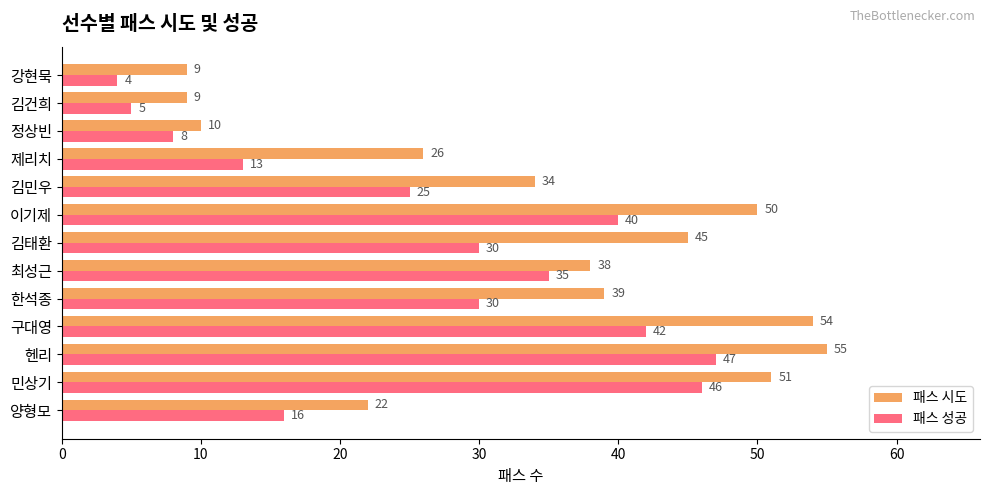

Which series has the largest range (max minus min)?

패스 시도